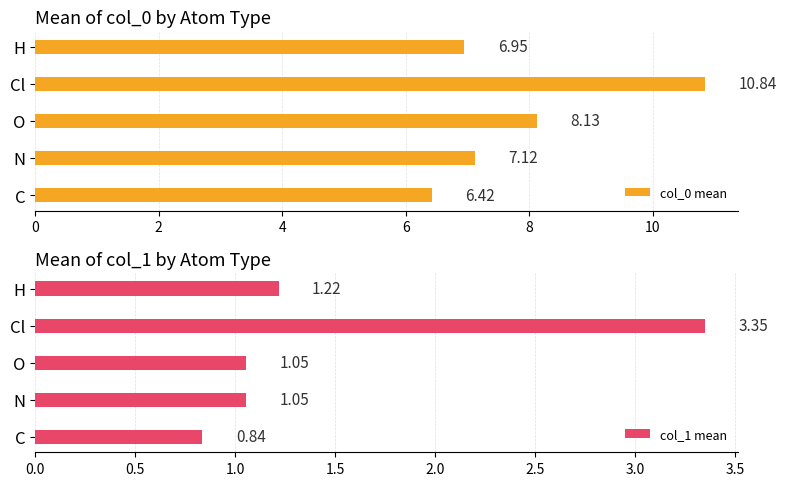

Where is col_0 mean nearest to the value 8?

O